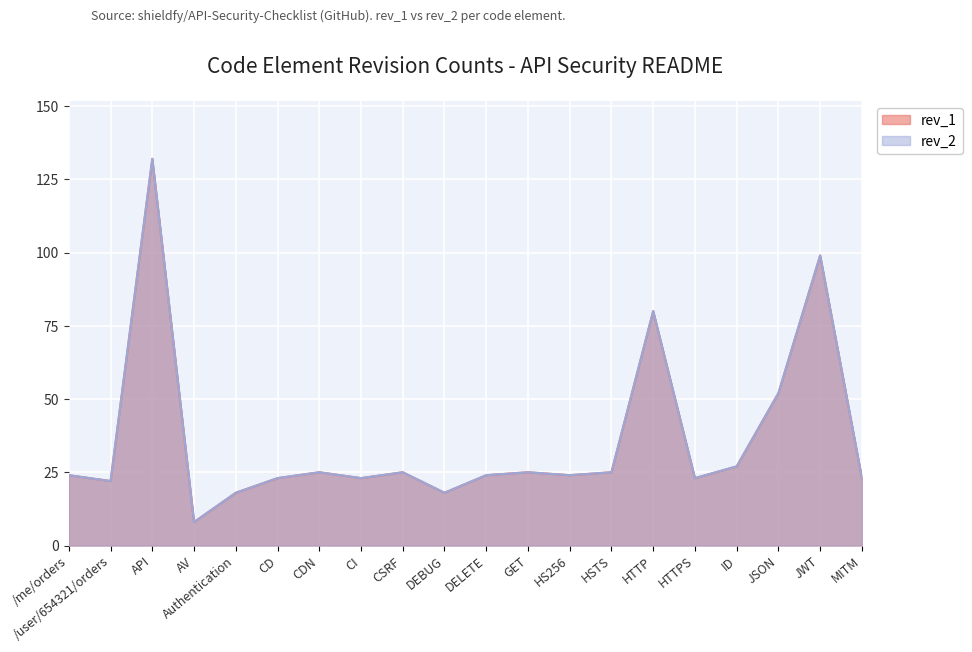

What is the smallest value displayed?

8